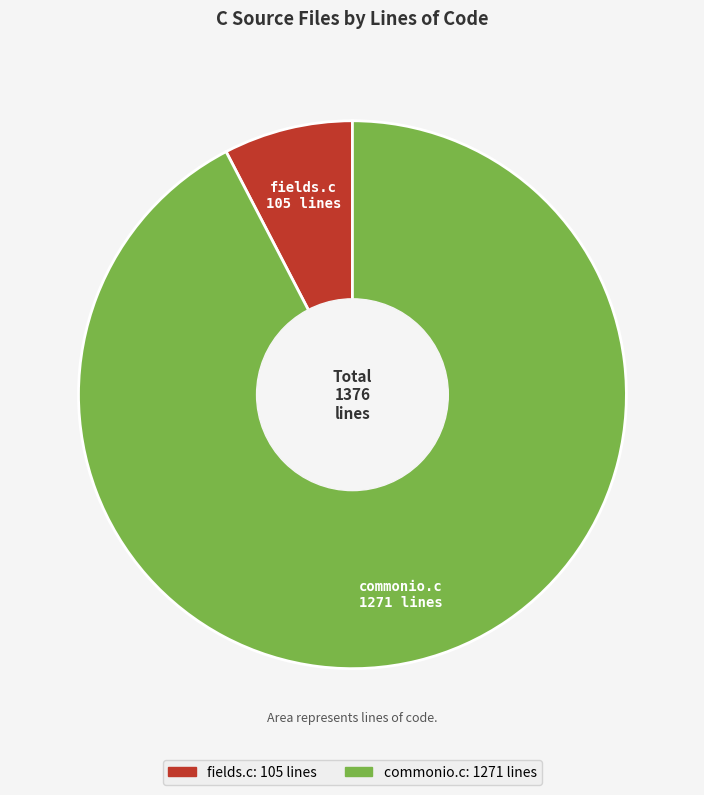

Rank the categories by value from highest to lowest.

commonio.c, fields.c